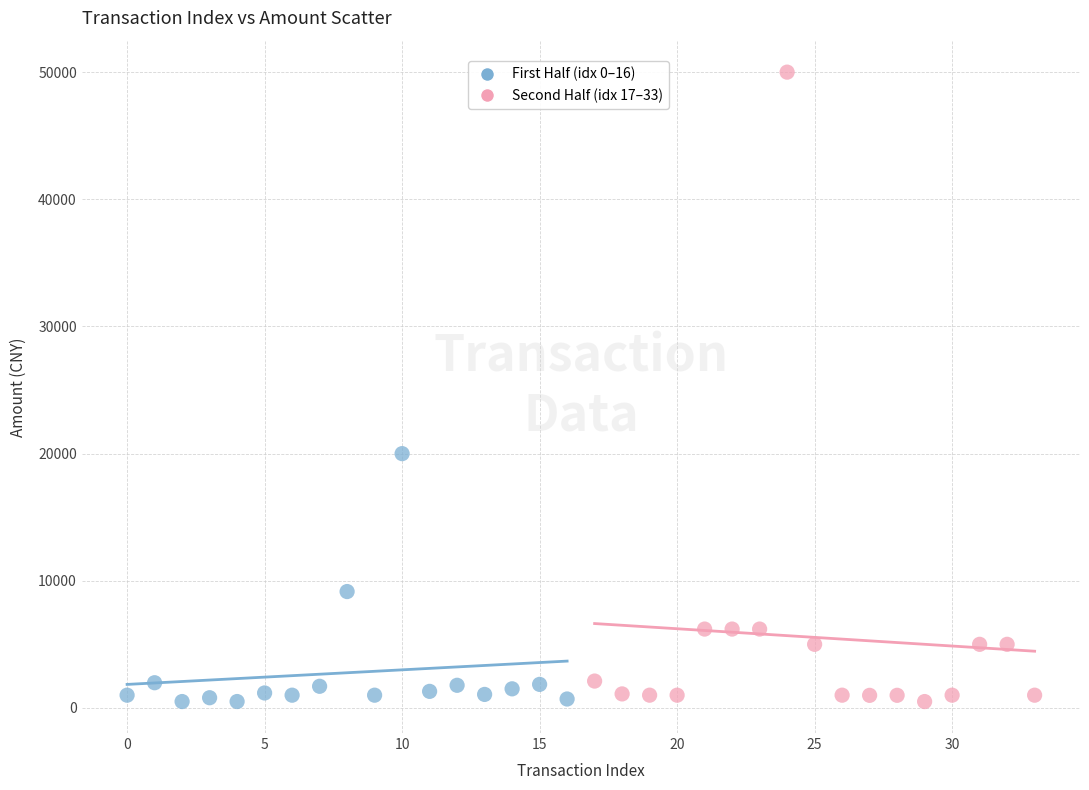

Which series has the widest spread of Y values?

Second Half (idx 17–33)